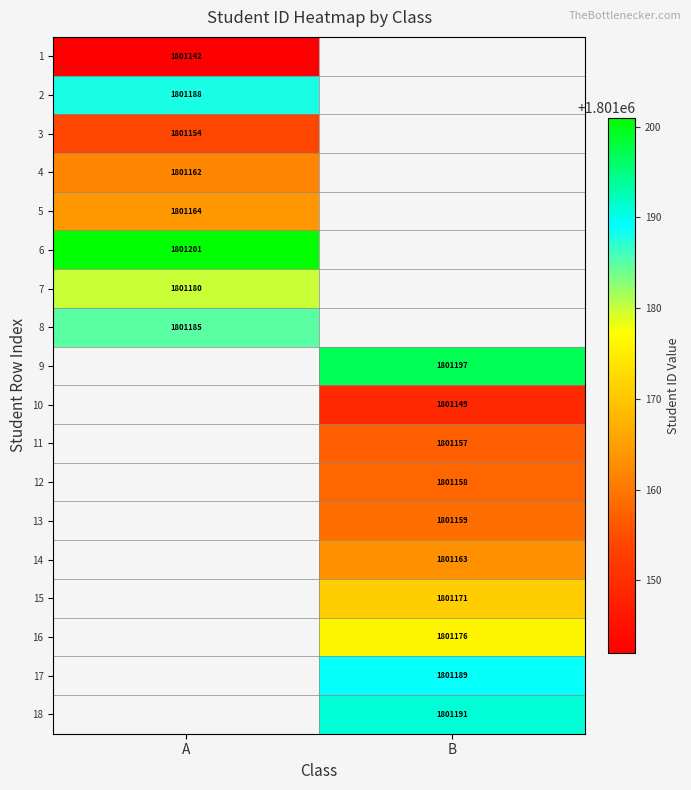

What is the spread (max minus min) of values at A?

59.0